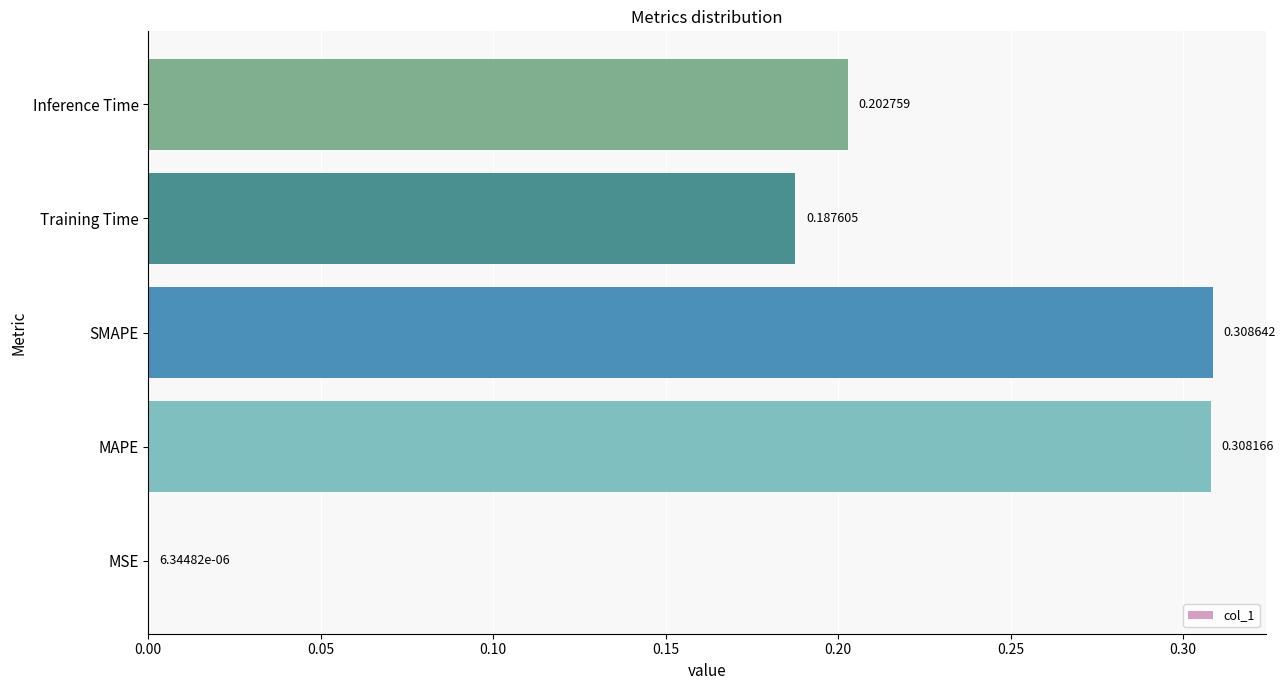

Between MAPE and Inference Time, which is larger?

MAPE